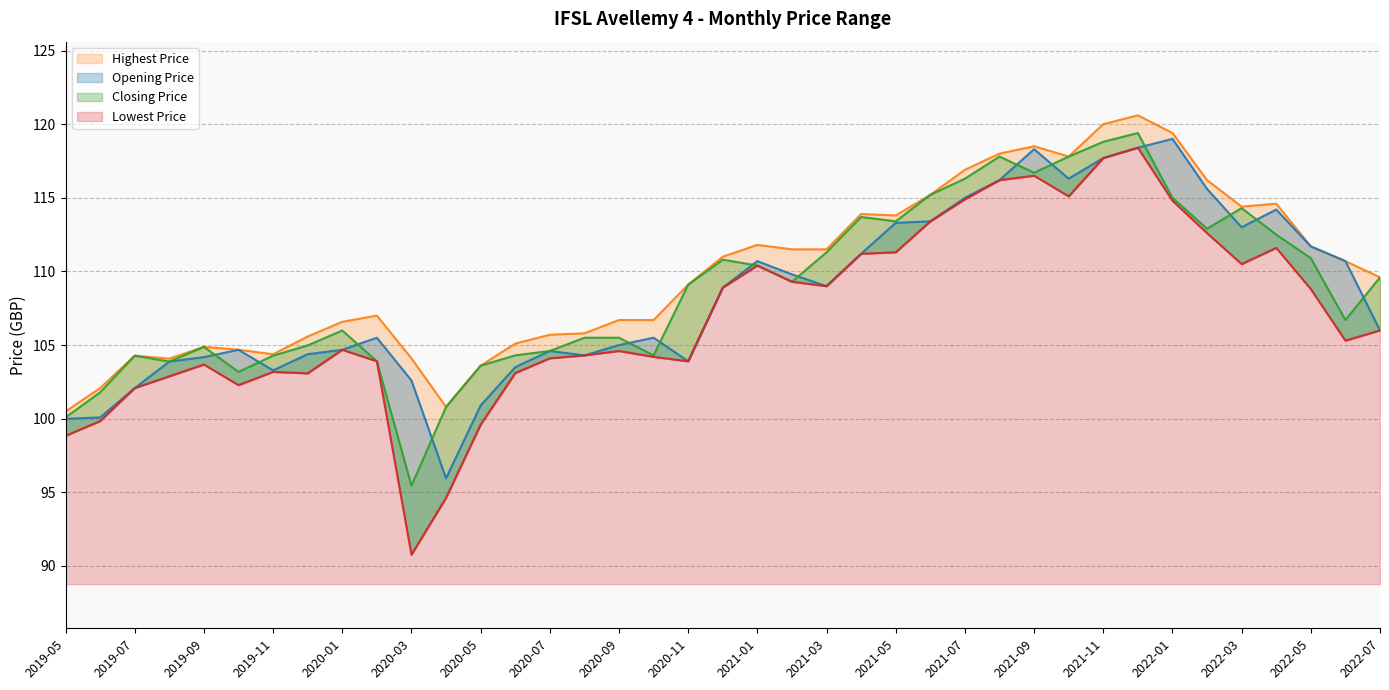

The value of Opening Price at 2020-09 is 105.0. True or false?

True